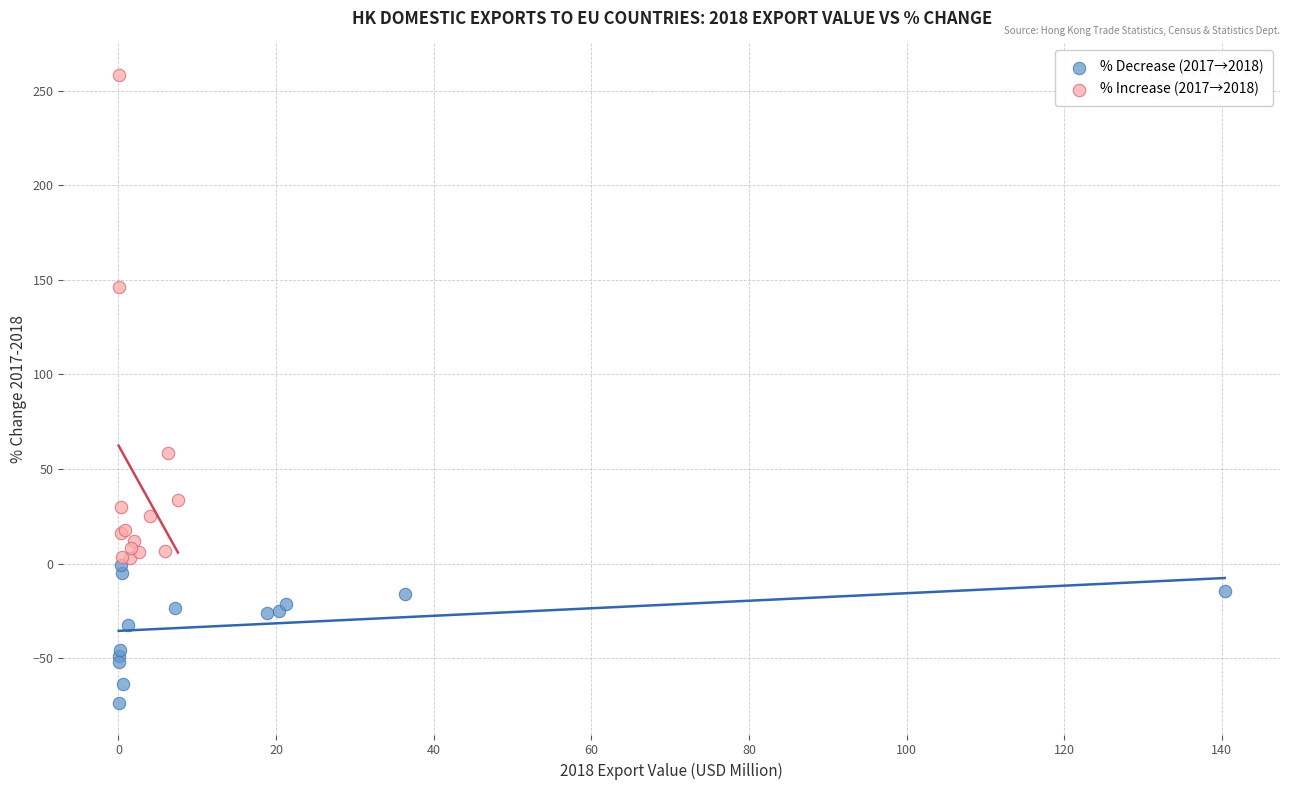

Which series contains the lowest Y value?

% Decrease (2017→2018)